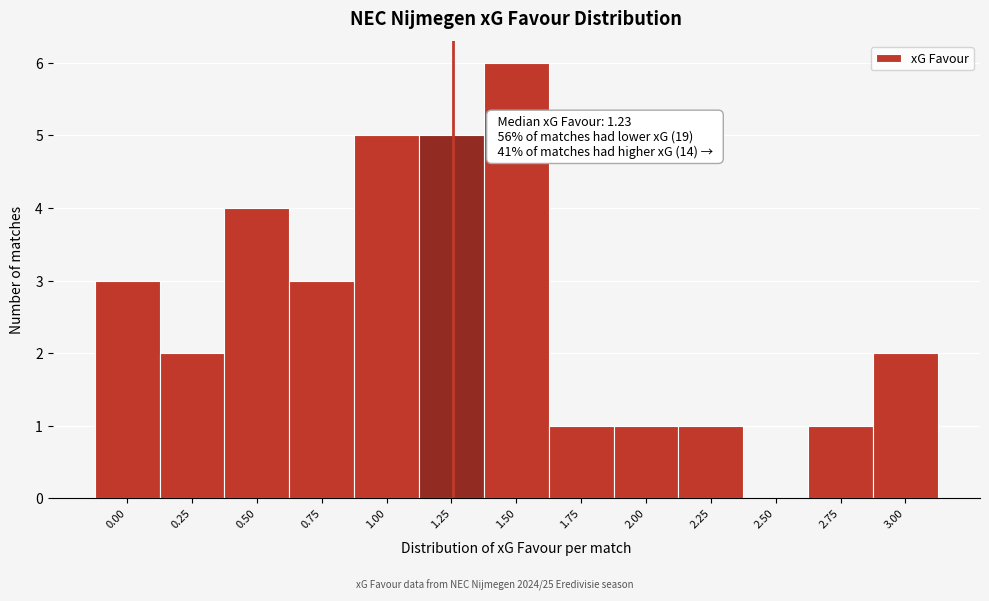

Reading right to left, extract all data points from this chart.

3.00=2	2.75=1	2.50=0	2.25=1	2.00=1	1.75=1	1.50=6	1.25=5	1.00=5	0.75=3	0.50=4	0.25=2	0.00=3